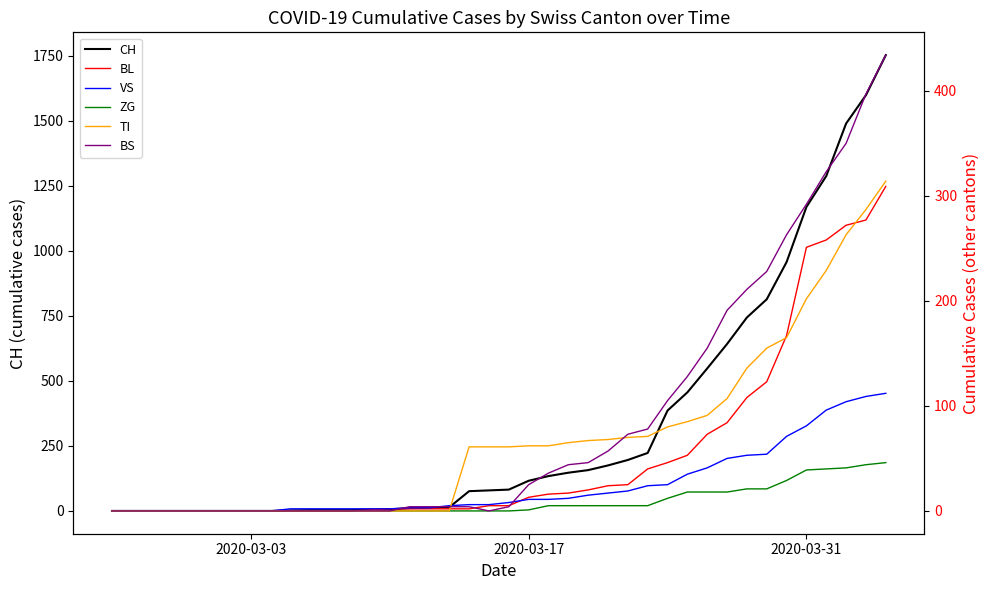

What is the highest value of the CH series?

1753